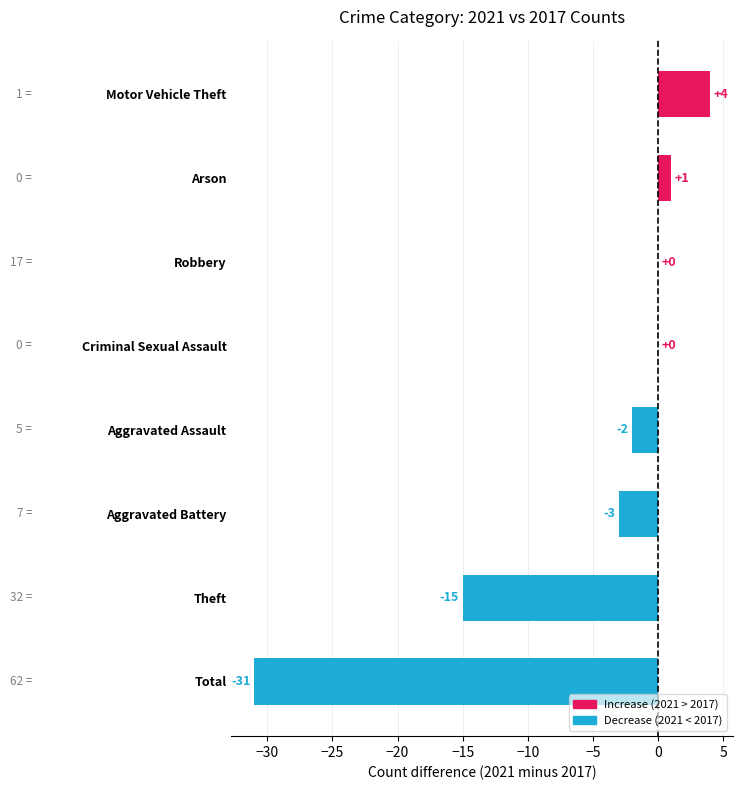

Reading top to bottom, transcribe all the data shown in this chart.

Motor Vehicle Theft=4	Arson=1	Robbery=0	Criminal Sexual Assault=0	Aggravated Assault=-2	Aggravated Battery=-3	Theft=-15	Total=-31